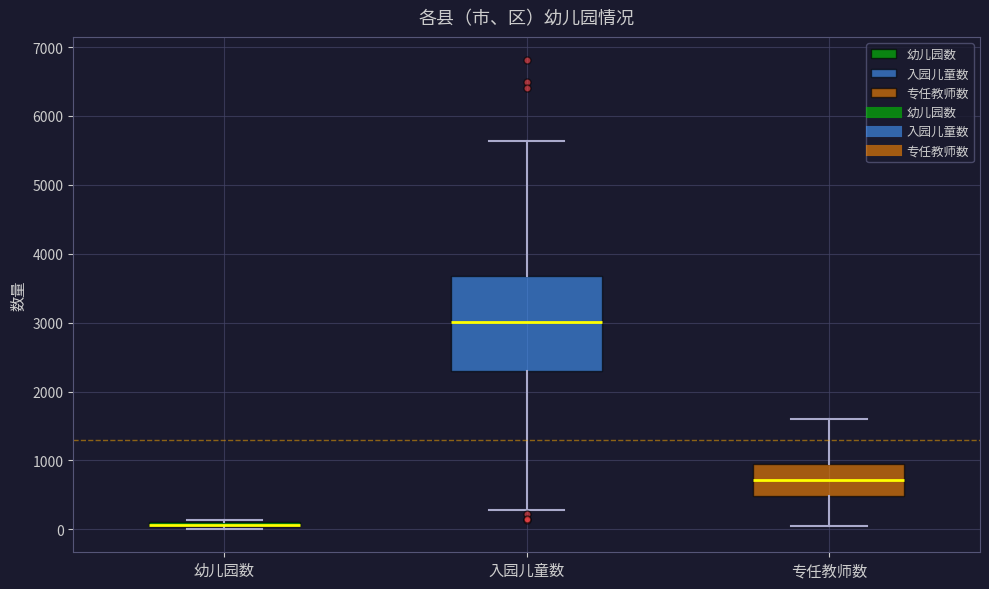

Where does the median line of the box for 入园儿童数 sit on the y-axis? The values are not printed on the chart, so give them approximately, as read against the axis.

3000